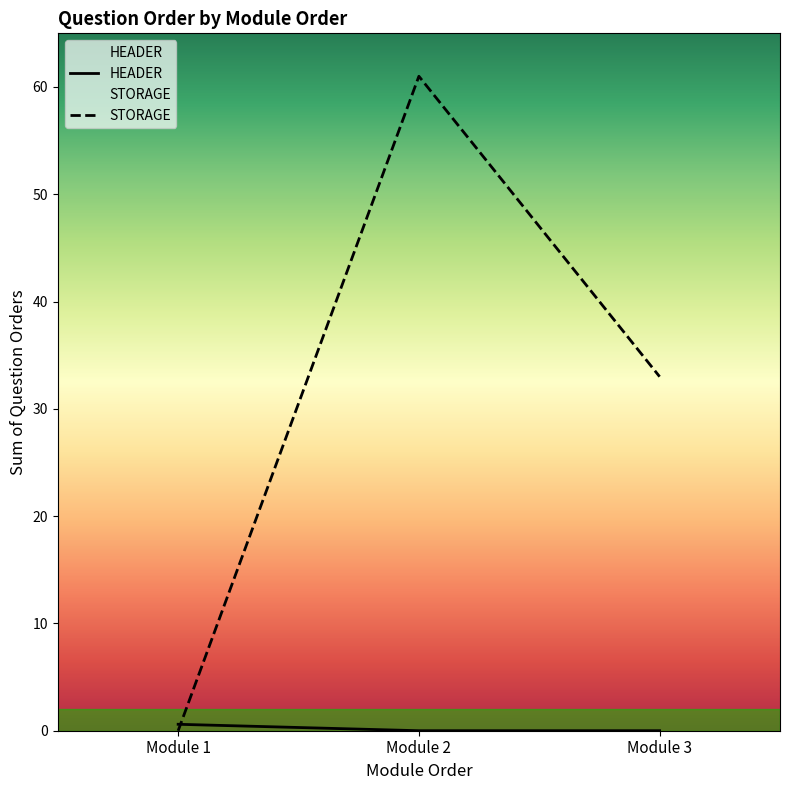

Between Module 1 and Module 3, which series saw the biggest shift?

STORAGE